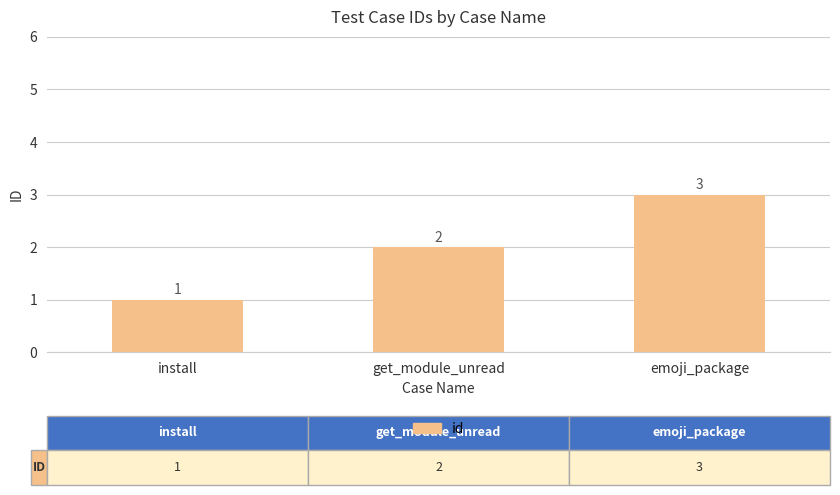

What position from the right is emoji_package?

1